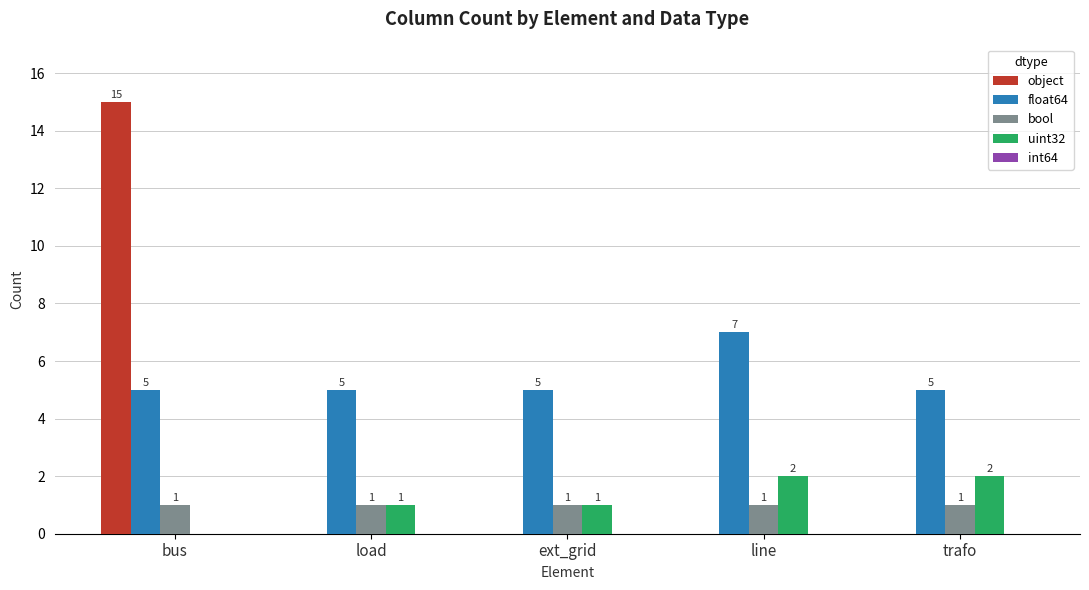

Is the value of float64 at ext_grid greater than the value of uint32 at ext_grid?

Yes